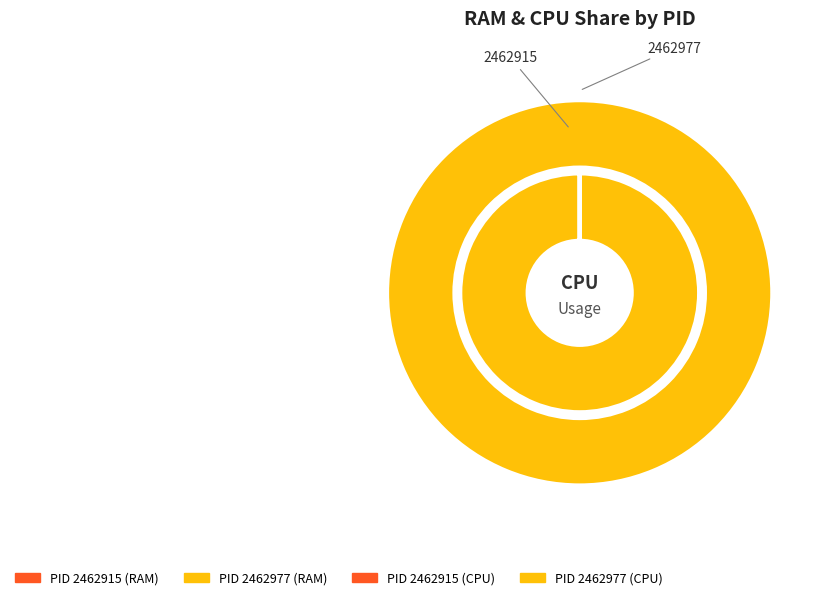

Which category accounts for the majority?

2462977